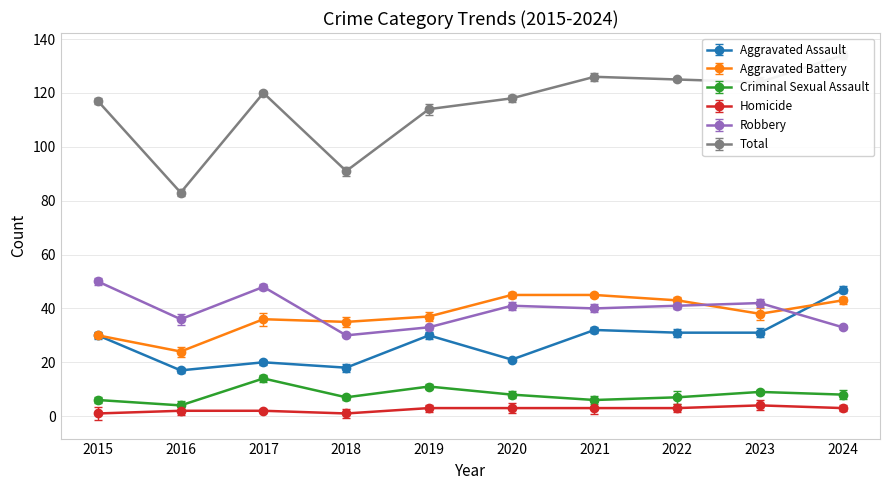

What is the value of the Aggravated Battery point at the 8th from the left?

43